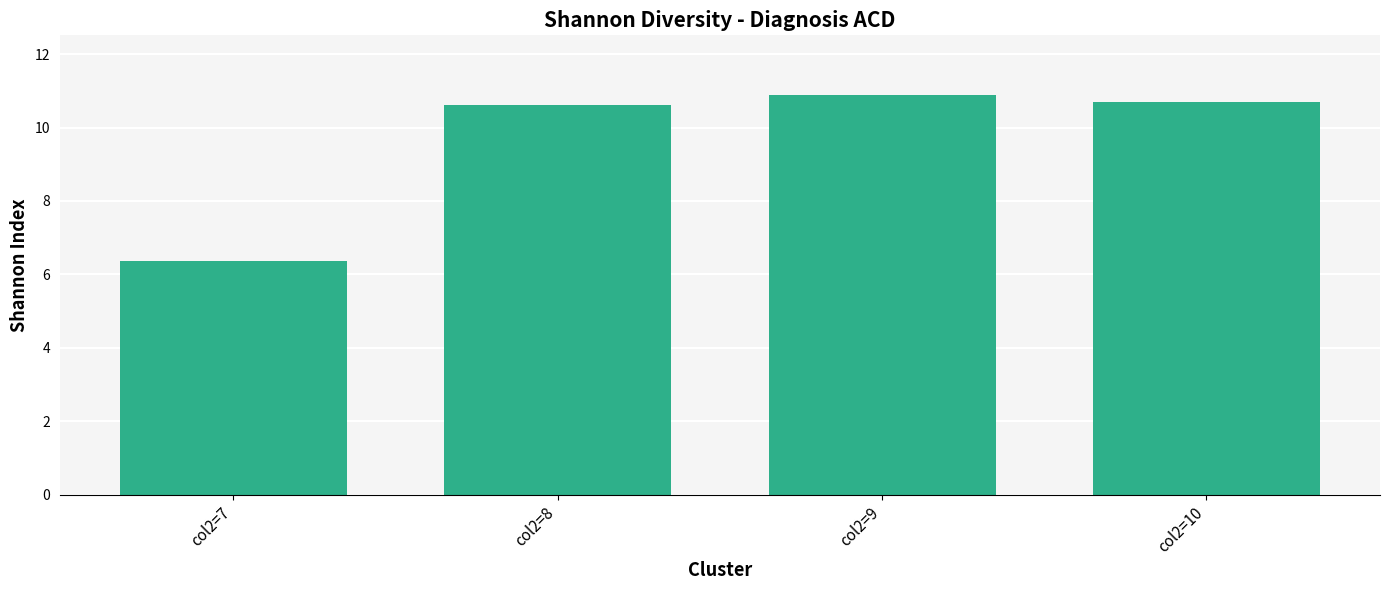

What is the value of the 1st bar from the left?

6.4